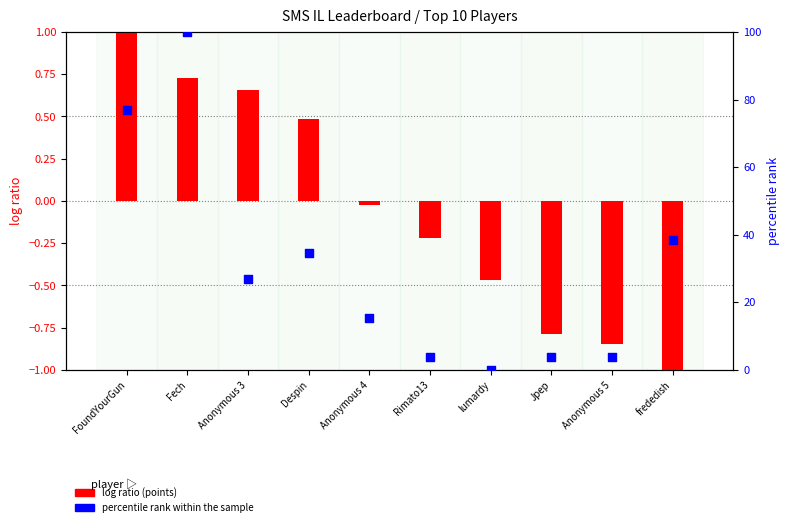

Which series has the largest total across all categories?

percentile rank within the sample